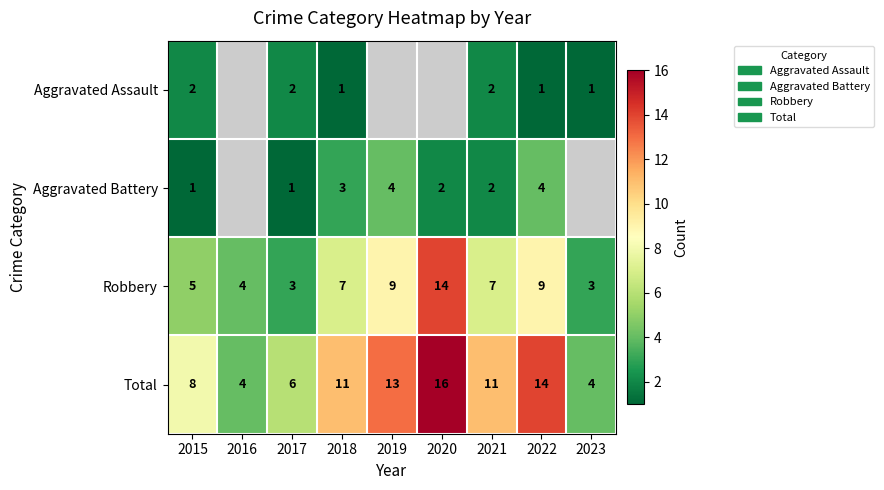

How many series are shown in this chart?

4